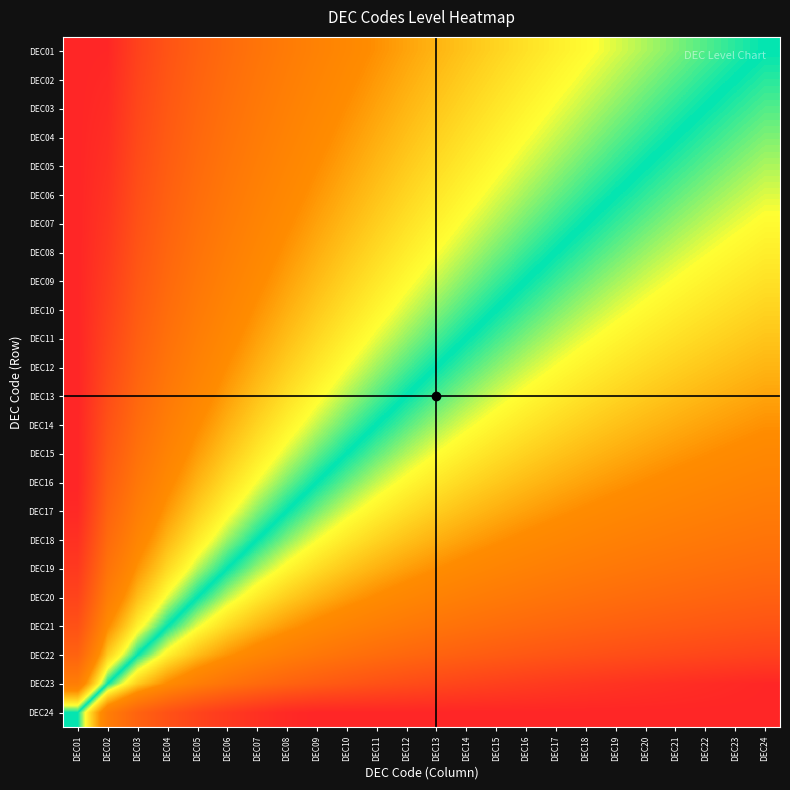

What is the maximum value shown in the chart?

4.0